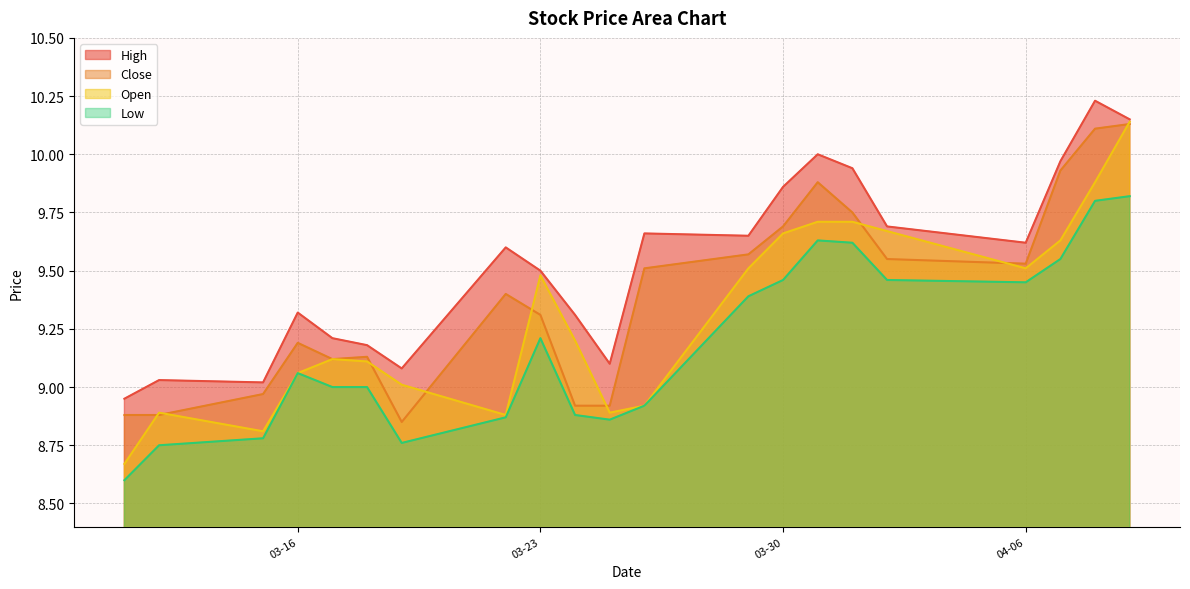

Which series has the widest spread of values?

Open